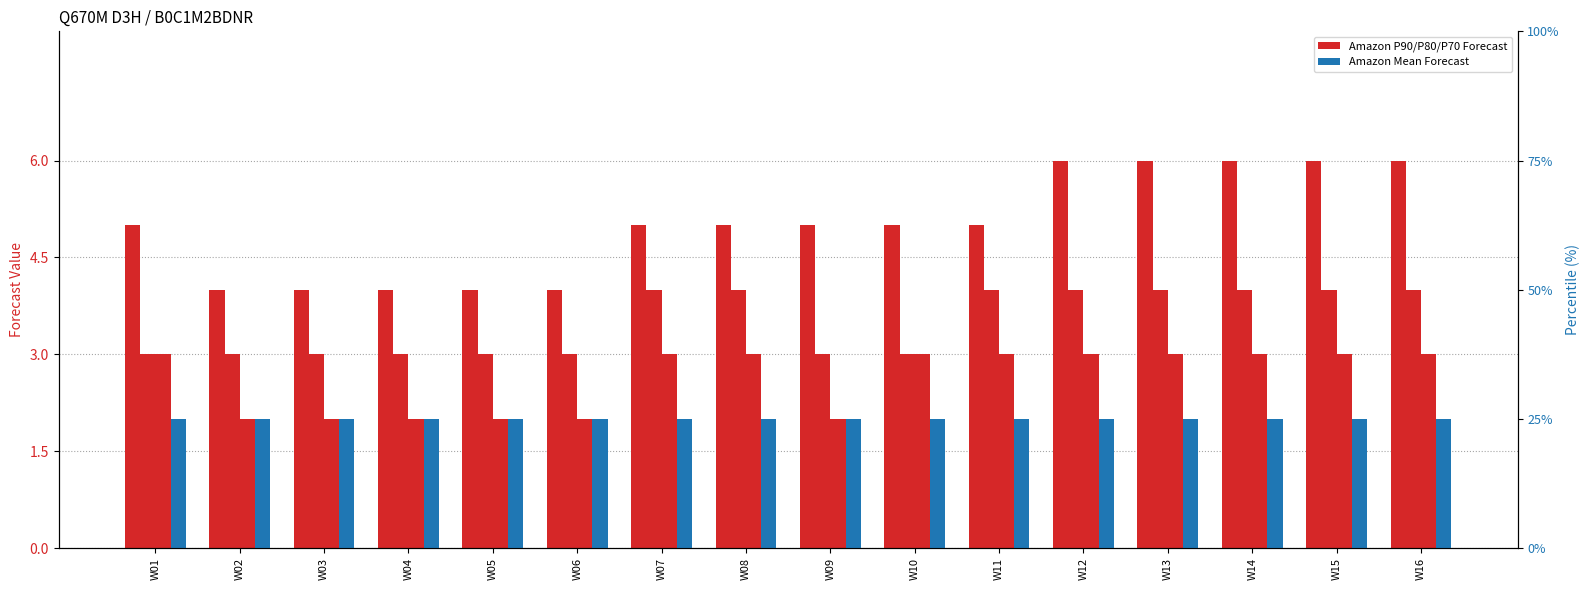

What is the value of the Amazon P80 Forecast bar at the 16th from the left?

4